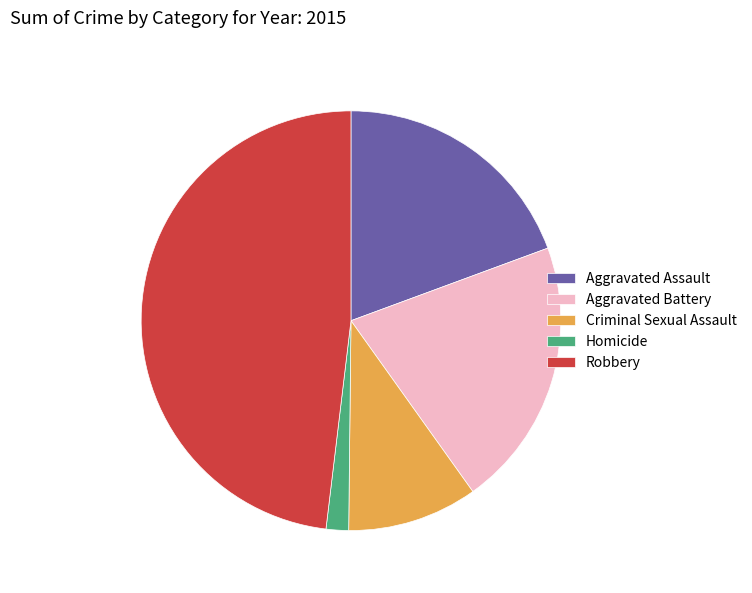

Is the sum of Robbery and Criminal Sexual Assault greater than half?

Yes